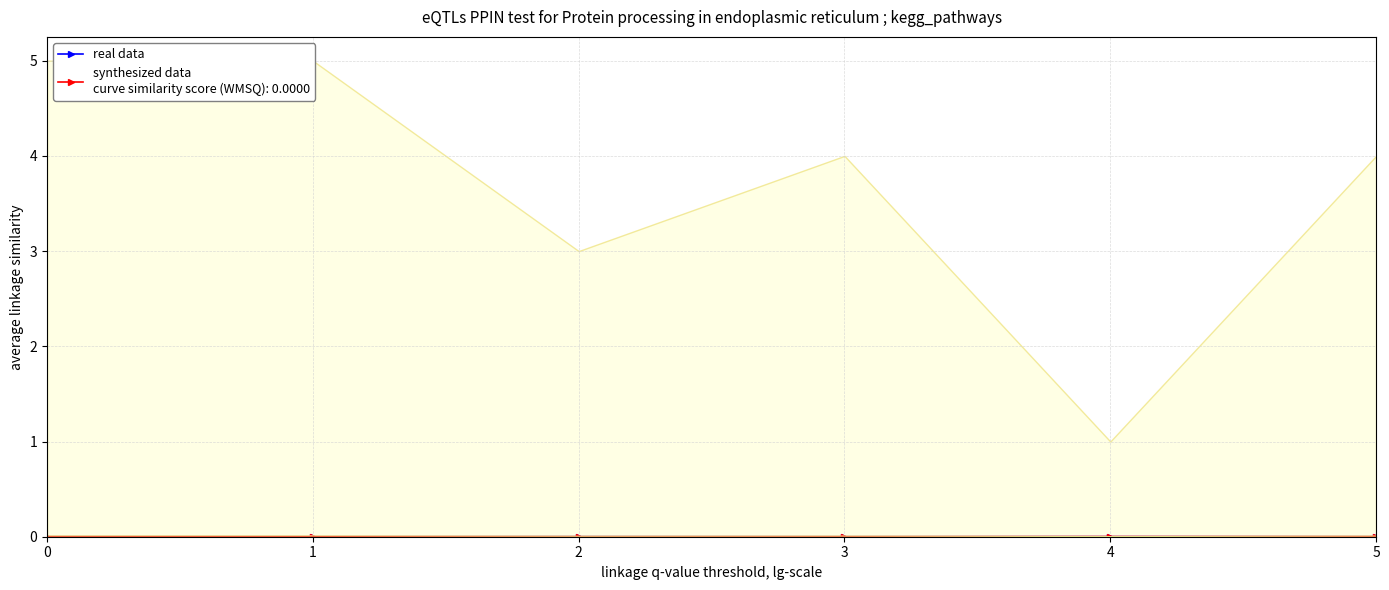

True or false: the data shows 0.0 at 4.

True